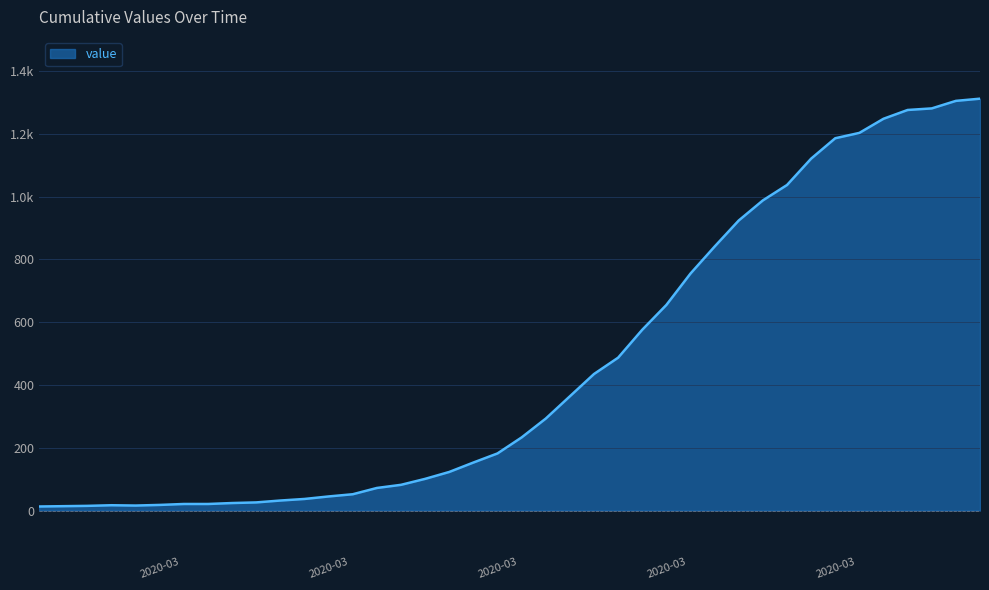

Reading left to right, extract all data points from this chart.

13	14	15	17	16	18	21	21	24	26	32	37	45	52	72	82	101	123	153	182	233	293	364	435	487	576	655	755	841	924	988	1037	1121	1186	1203	1248	1276	1281	1305	1312